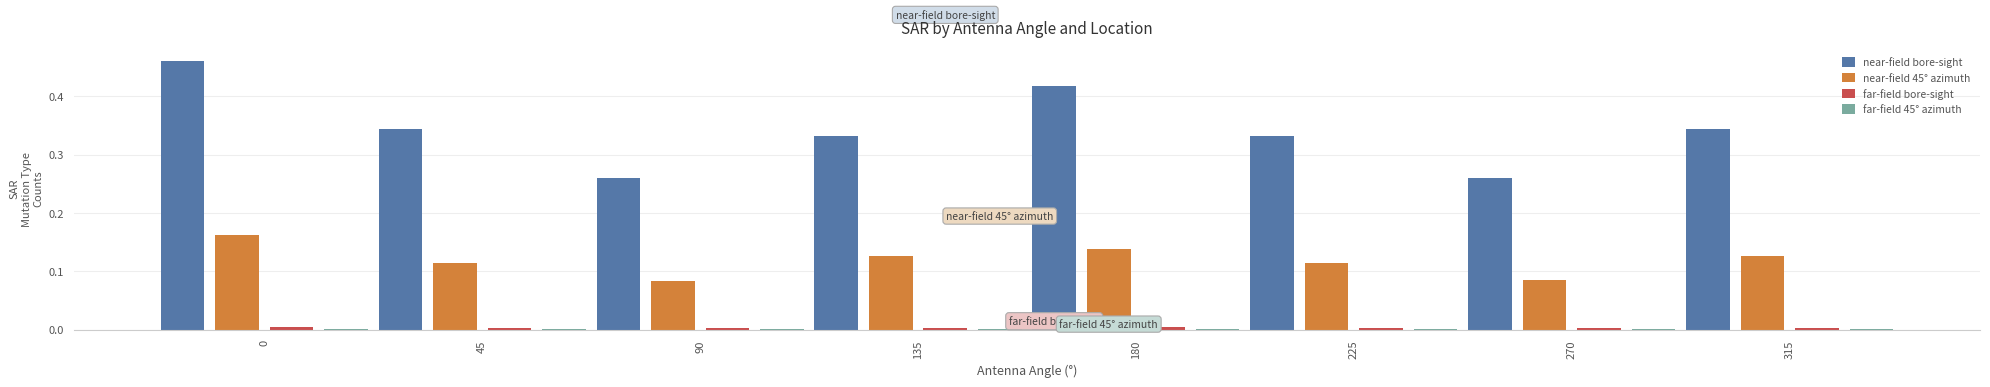

Which series has the largest total across all categories?

near-field bore-sight